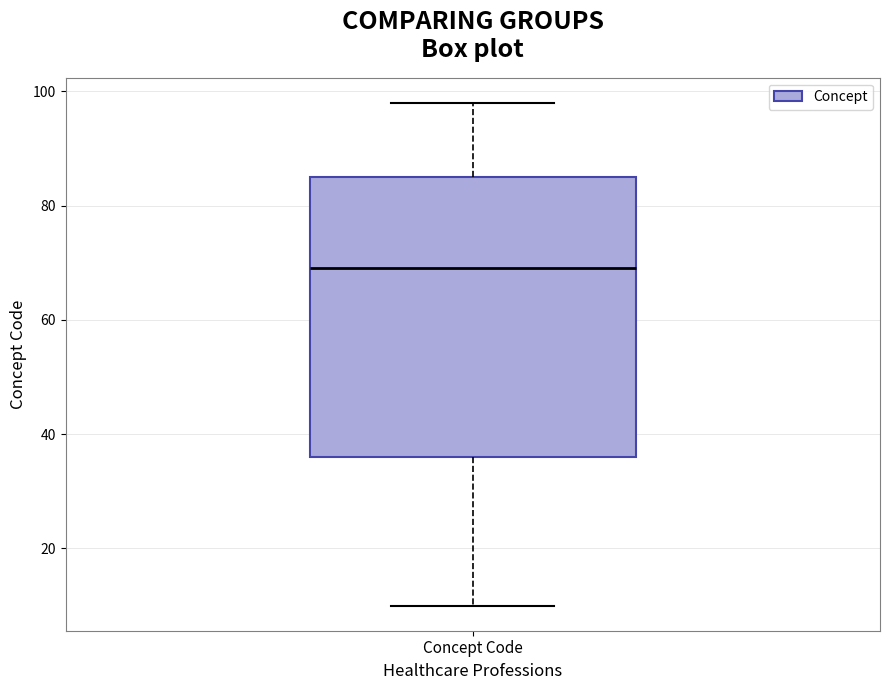

Where is the lower edge of the box for Concept Code on the y-axis? The values are not printed on the chart, so give them approximately, as read against the axis.

36